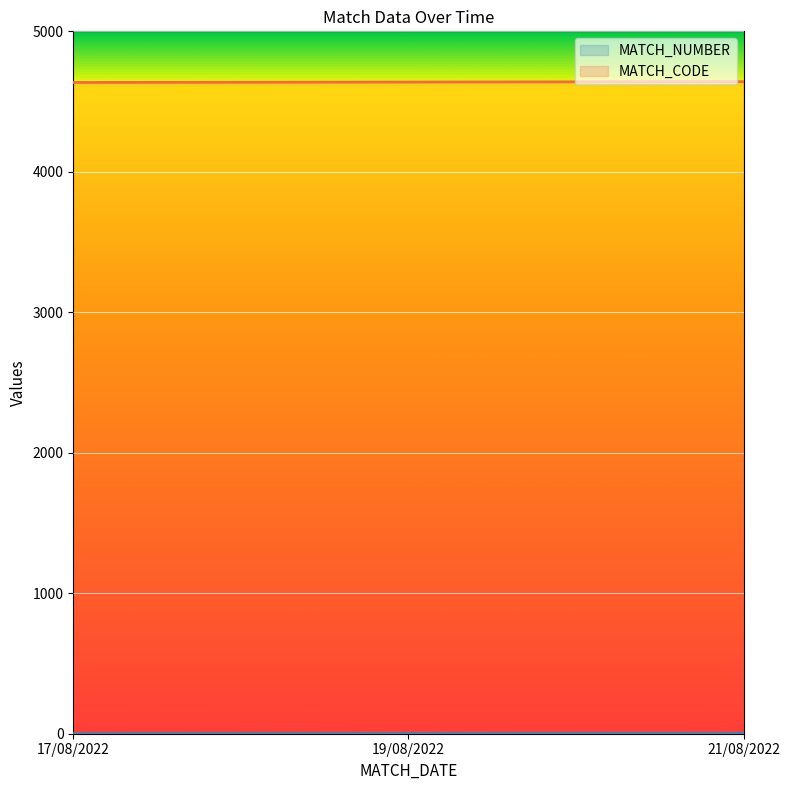

How many data points does each series have?

3